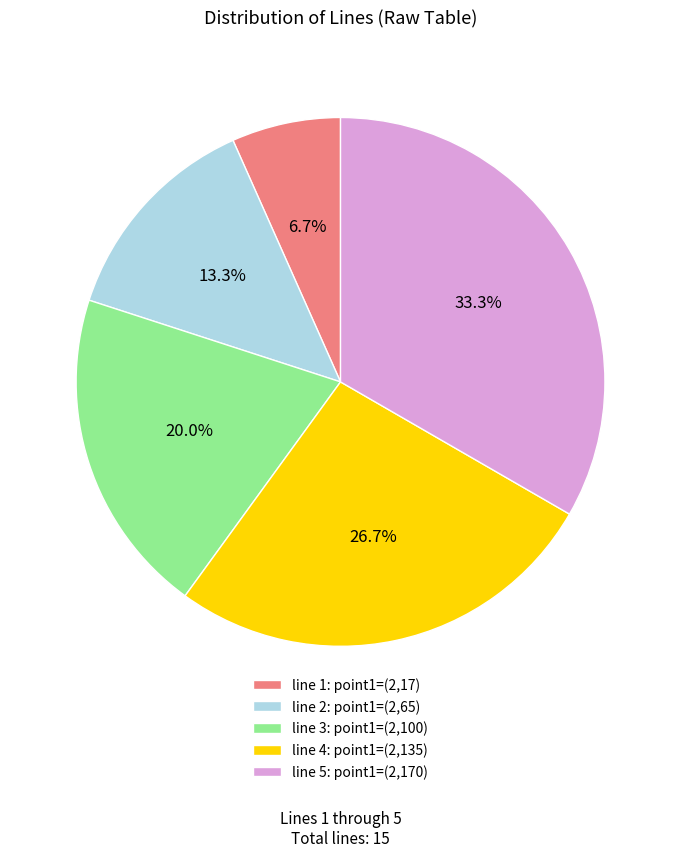

Rank the categories by value from highest to lowest.

line 5: point1=(2,170), line 4: point1=(2,135), line 3: point1=(2,100), line 2: point1=(2,65), line 1: point1=(2,17)